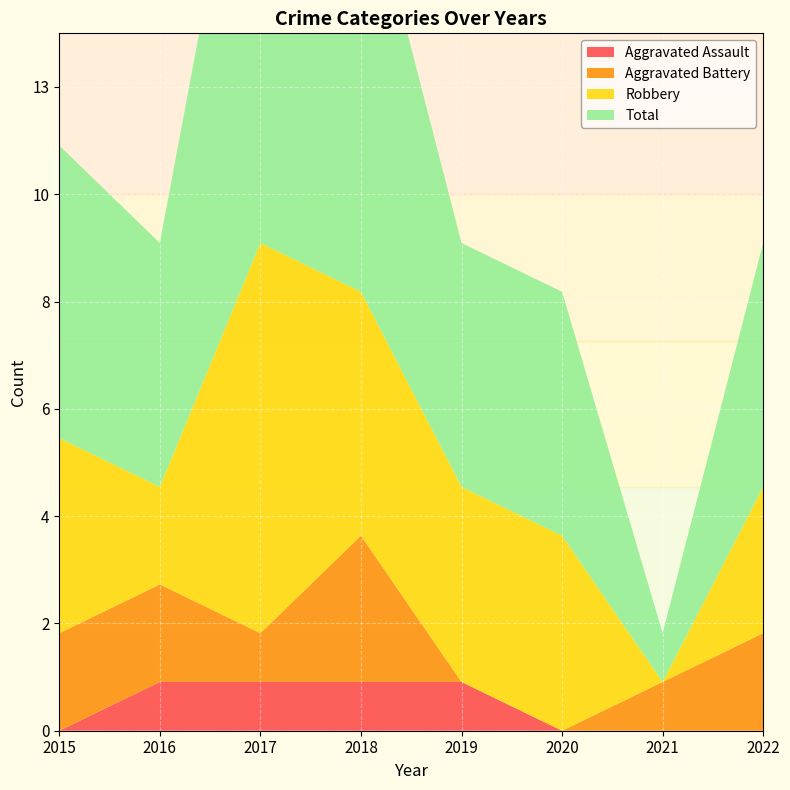

Reading left to right, transcribe all the data shown in this chart.

Aggravated Assault: 2015=0	2016=1	2017=1	2018=1	2019=1	2020=0	2021=0	2022=0
Aggravated Battery: 2015=2	2016=2	2017=1	2018=3	2019=0	2020=0	2021=1	2022=2
Robbery: 2015=4	2016=2	2017=8	2018=5	2019=4	2020=4	2021=0	2022=3
Total: 2015=6	2016=5	2017=11	2018=9	2019=5	2020=5	2021=1	2022=5